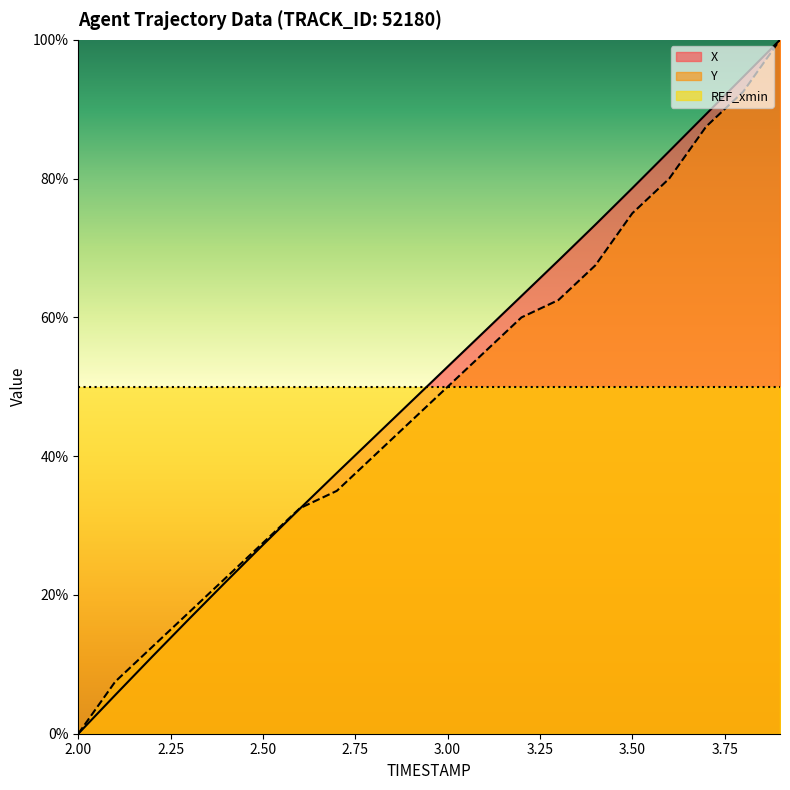

How many times do X and Y cross each other?

1